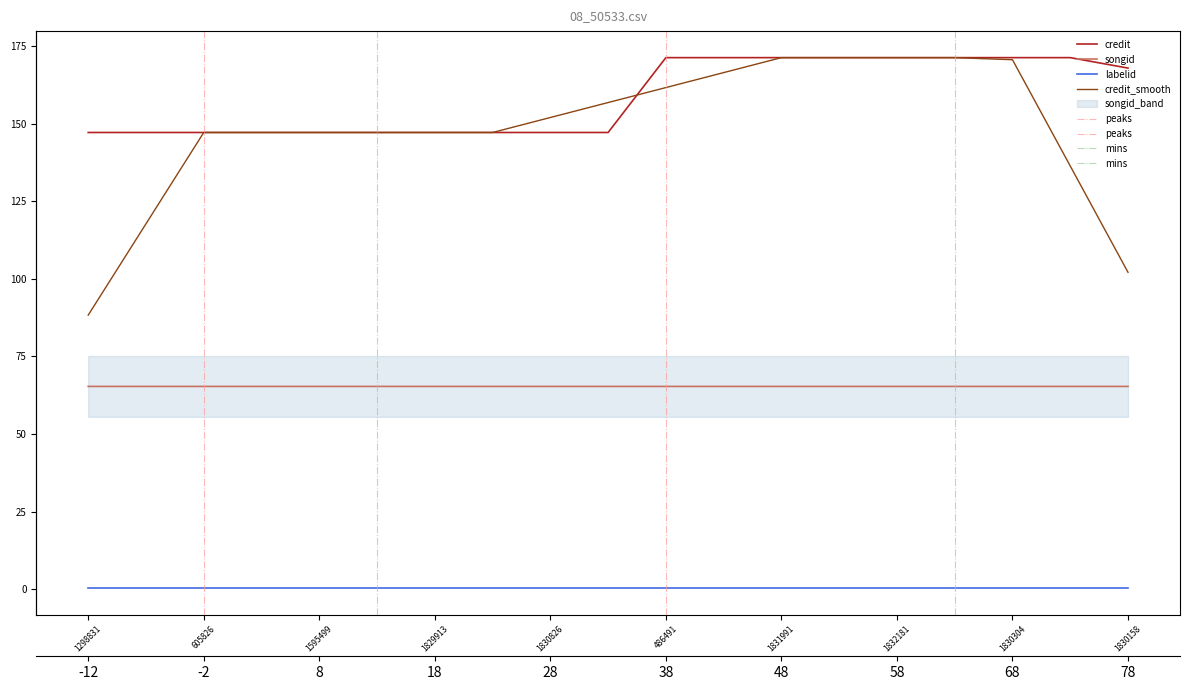

At 486491, list the series in order from smallest to largest.

songid, credit